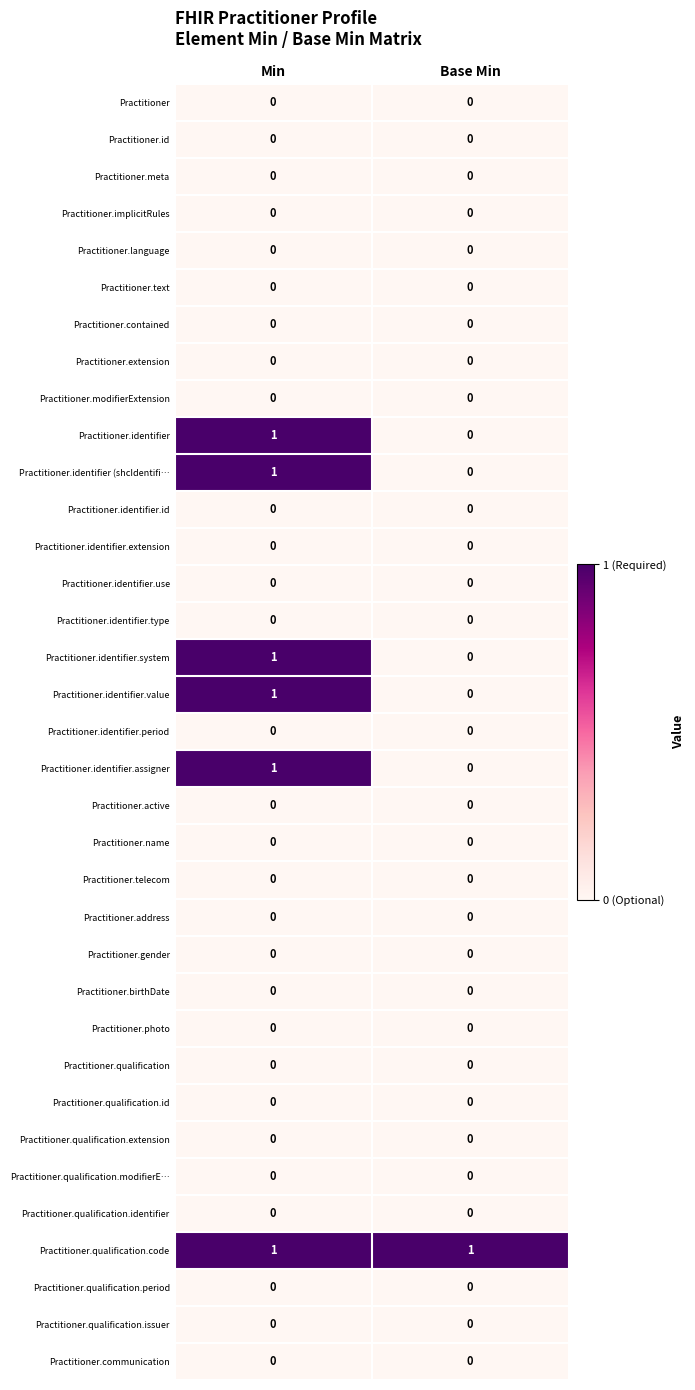

Is the value of Practitioner.qualification.modifierE… at Base Min greater than the value of Practitioner.identifier.assigner at Min?

No